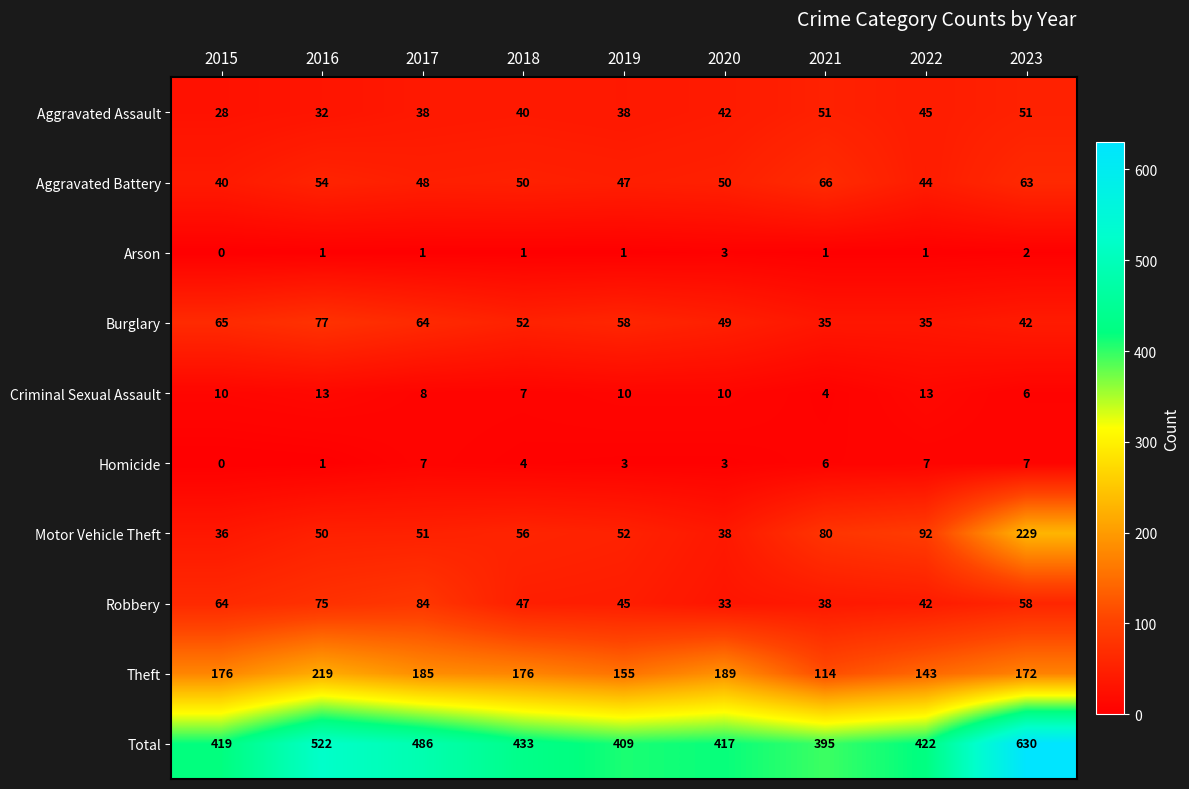

What is the average value of the Theft series?

170